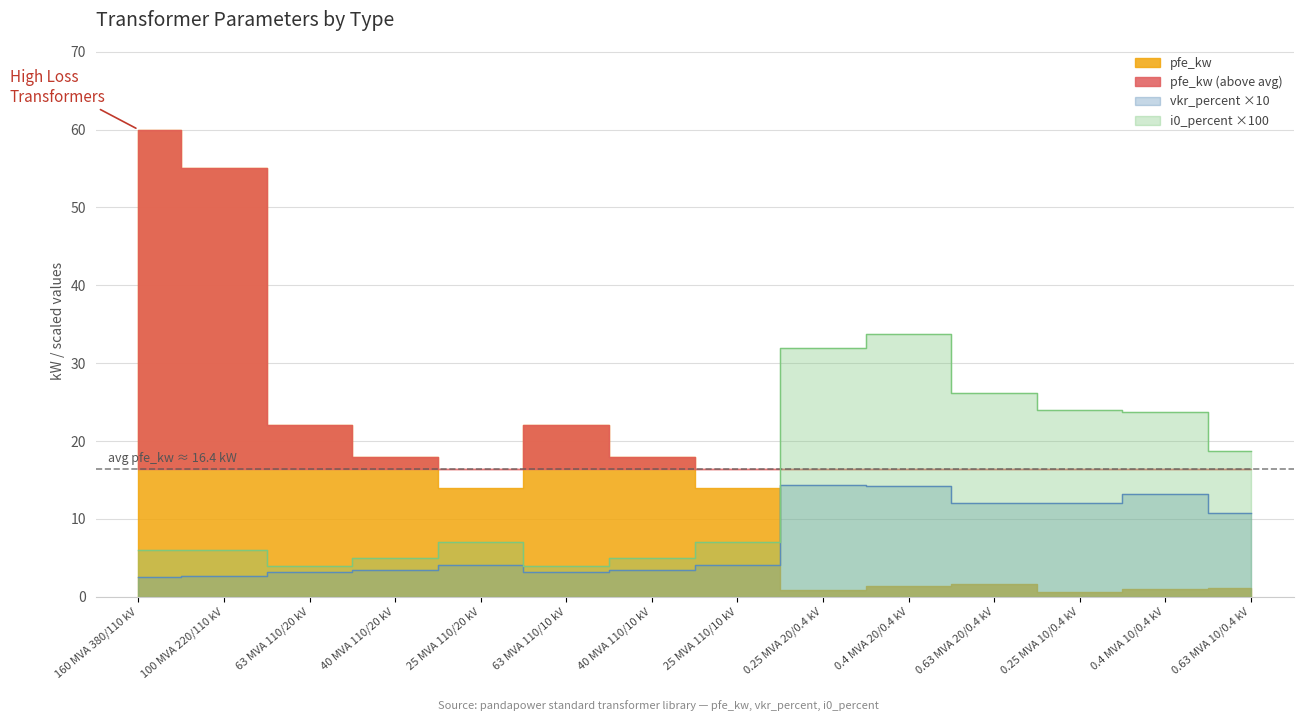

Reading left to right, list all the values displayed in this chart.

pfe_kw: 60.0	55.0	22.0	18.0	14.0	22.0	18.0	14.0	0.8	1.4	1.6	0.6	0.9	1.2
vkr_percent: 2.5	2.6	3.2	3.4	4.1	3.2	3.4	4.1	14.4	14.2	12.1	12.0	13.2	10.8
i0_percent: 6.0	6.0	4.0	5.0	7.0	4.0	5.0	7.0	32.0	33.8	26.2	24.0	23.8	18.7